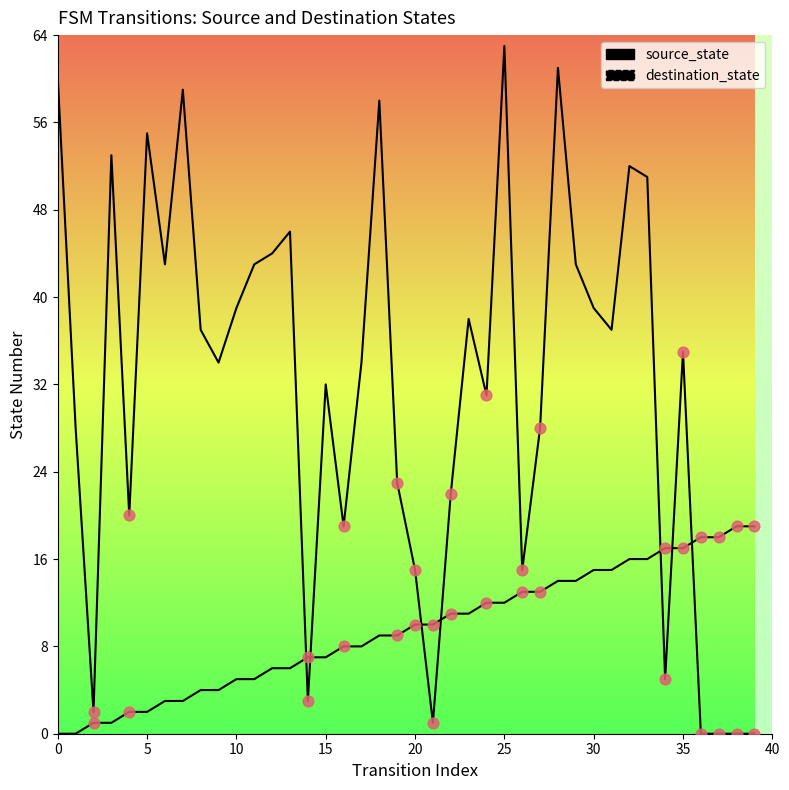

Which series has the largest total across all categories?

destination_state